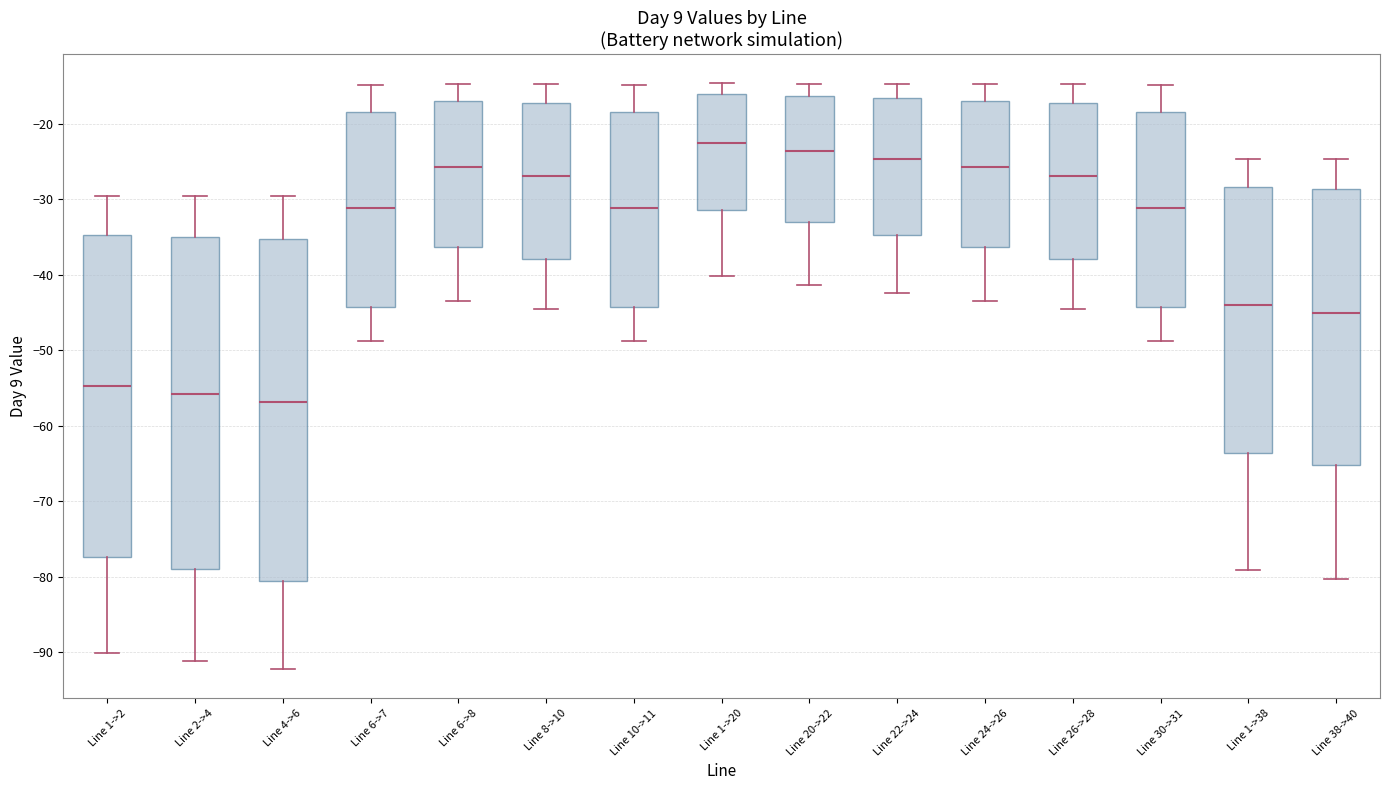

Which box is the tallest, from its lower edge to its upper edge?

Line 4->6